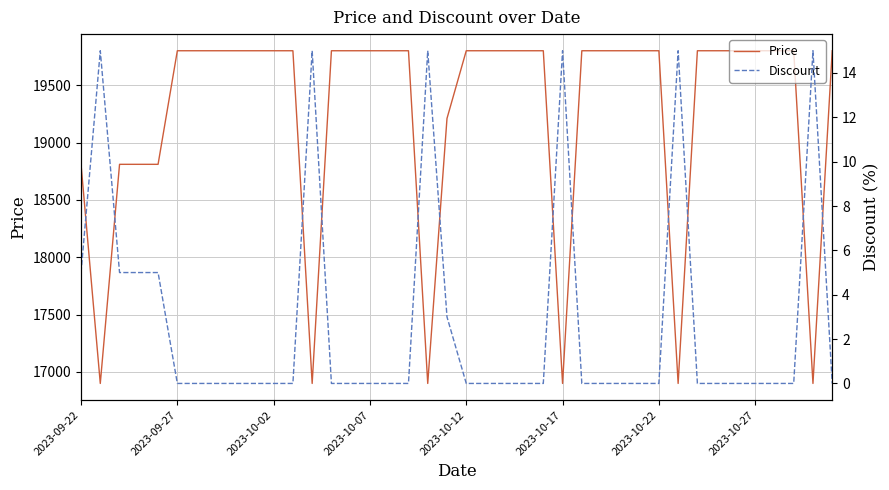

Which series has the widest spread of values?

Price